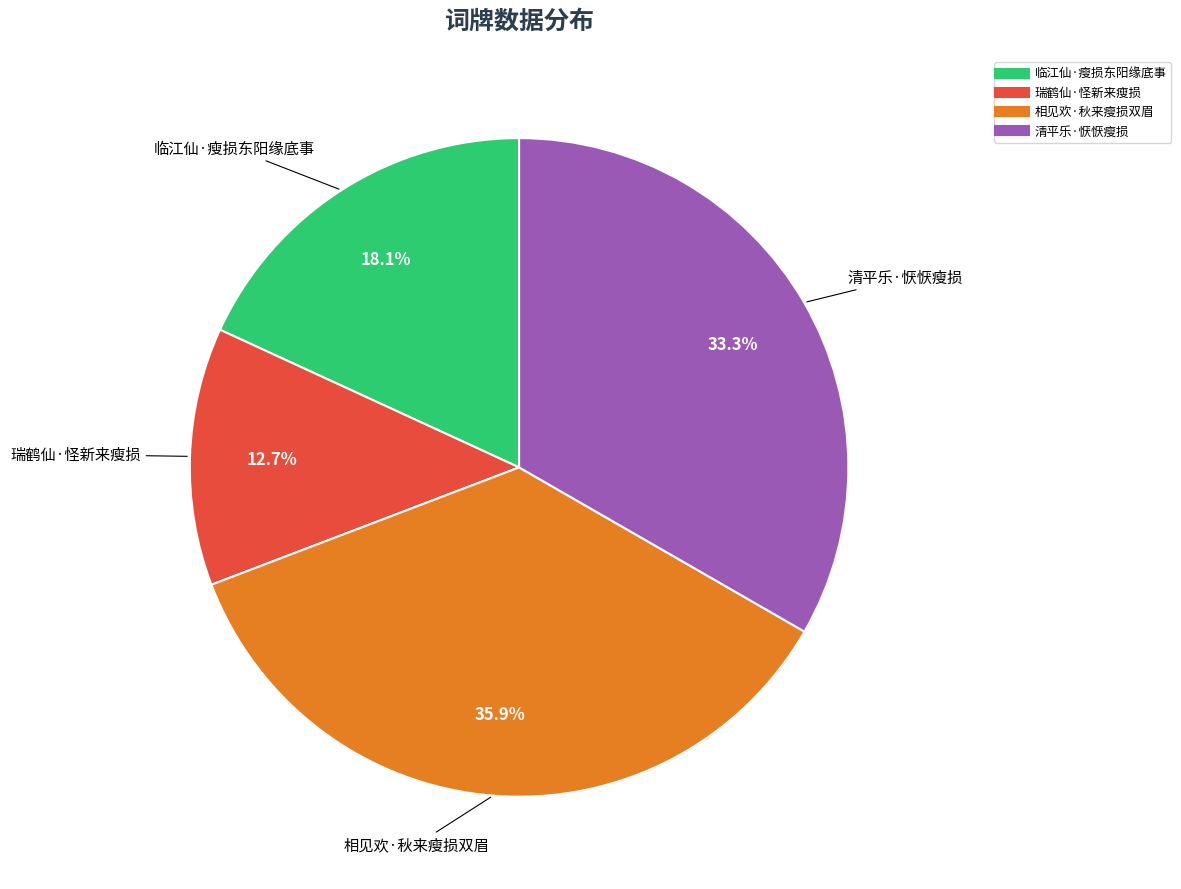

How many slices are in this pie chart?

4